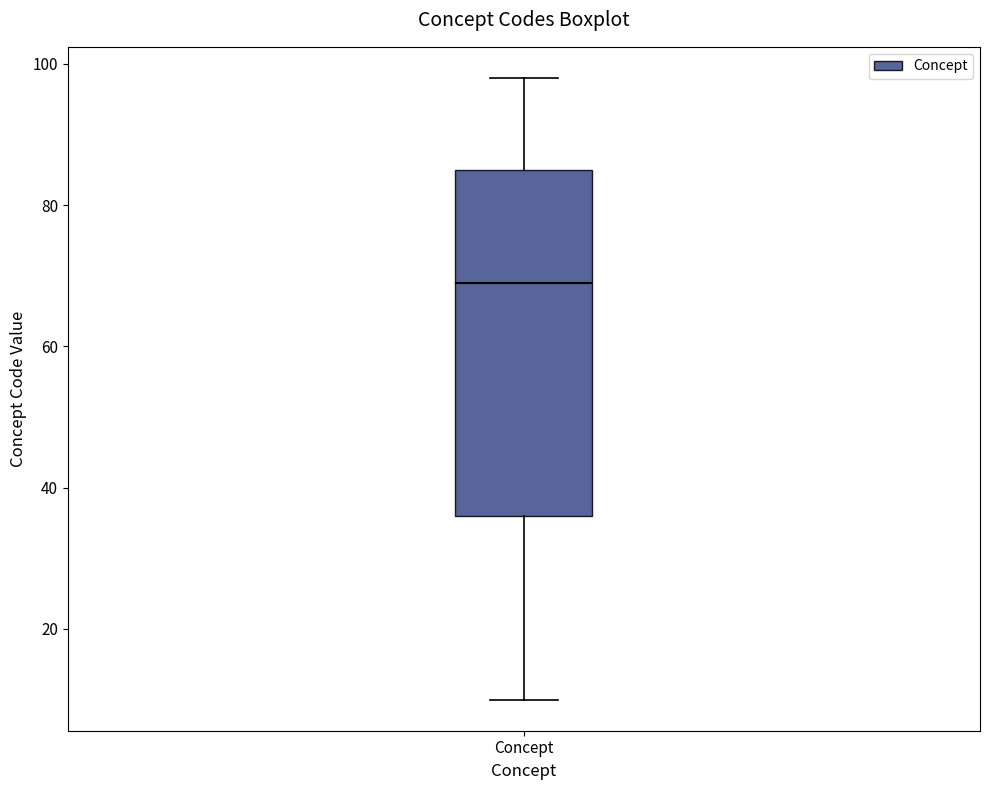

Read this box plot against the y-axis: the position of the median line, the range covered by the box, and the ends of both whiskers. The values are not printed on the chart, so give them approximately, as read against the axis.

median 70, box 36 to 86, whiskers 10 to 98